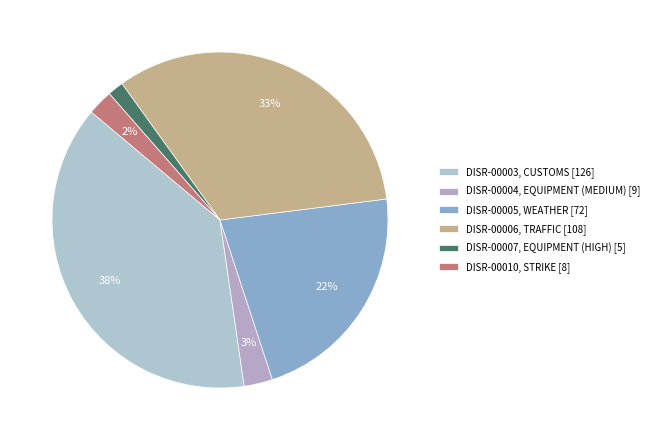

Count the number of slices in the pie.

6